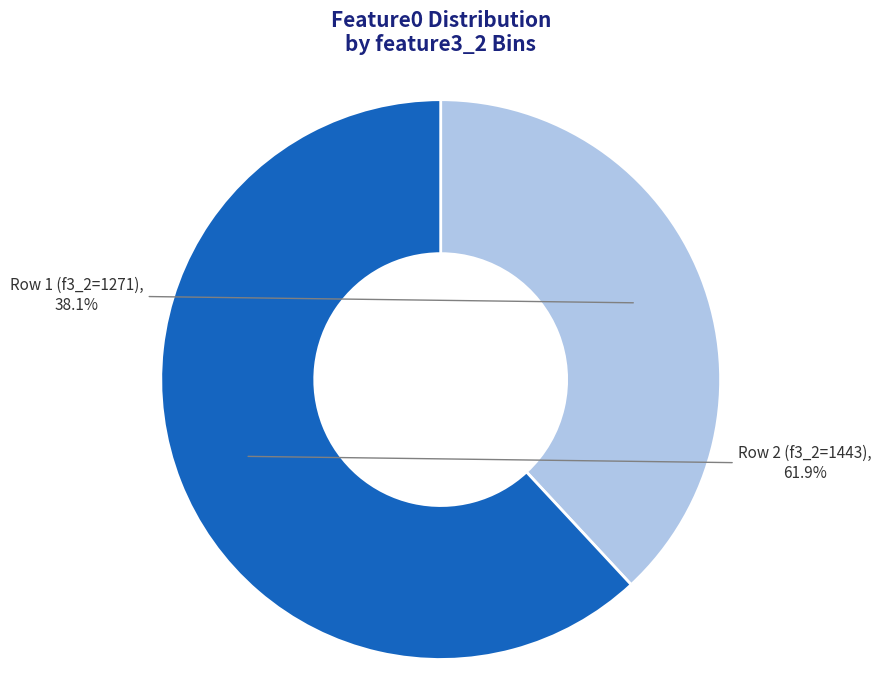

Which category has the smallest portion of the pie?

Row 1 (f3_2=1271)